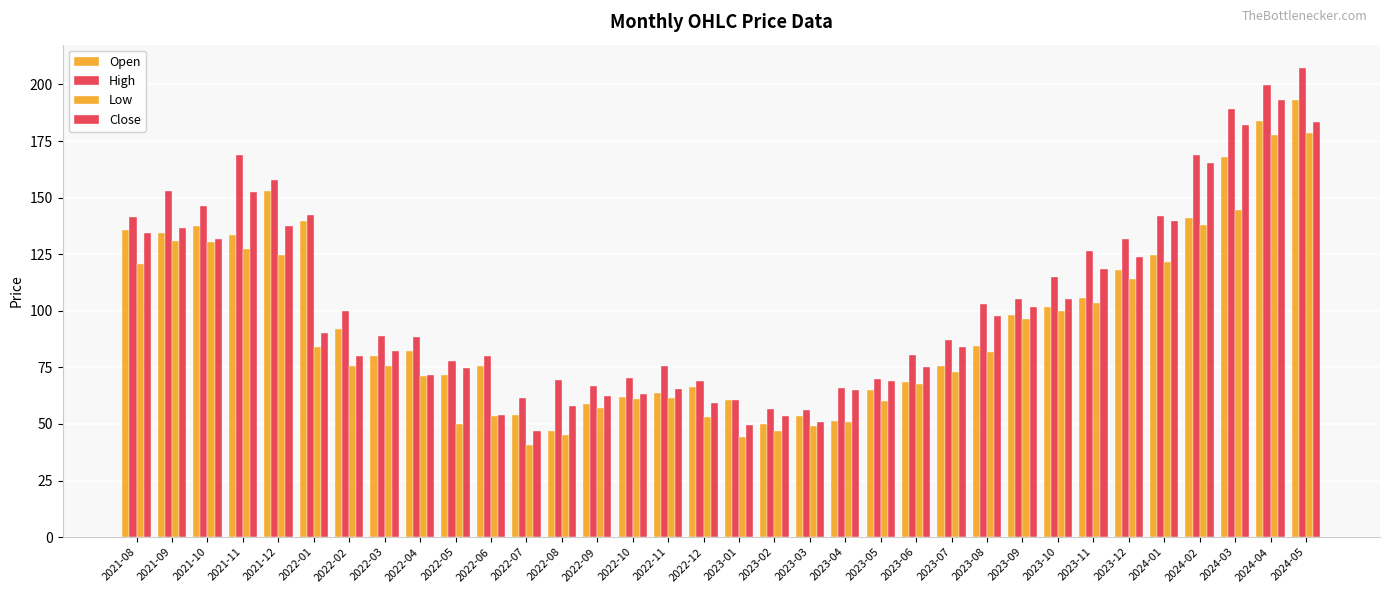

Reading left to right, what are all the values shown in this chart?

Open: 135.8	134.6	137.3	133.6	153.0	139.7	91.8	80.0	82.1	71.8	75.4	54.1	46.8	58.7	62.0	63.5	66.5	60.6	50.0	53.5	51.5	64.9	68.7	75.5	84.6	98.3	101.5	105.6	118.0	124.5	141.0	168.0	183.9	193.2
High: 141.4	152.8	146.2	169.0	157.9	142.4	99.8	88.7	88.3	77.7	79.8	61.5	69.2	66.6	70.2	75.5	69.0	60.7	56.8	56.4	66.0	70.0	80.3	87.2	102.8	105.0	115.1	126.3	131.8	142.0	168.8	189.0	199.7	207.2
Low: 120.5	130.7	130.5	127.5	124.6	84.2	75.8	75.5	71.1	50.0	53.4	40.6	45.0	57.0	60.9	61.4	53.2	44.4	47.0	49.0	50.9	60.3	67.6	73.0	81.6	96.5	100.0	103.2	114.2	121.6	138.1	144.3	177.8	178.4
Close: 134.6	136.6	131.6	152.6	137.4	90.4	80.0	82.3	71.8	74.7	53.9	46.8	58.0	62.4	63.1	65.2	59.3	49.8	53.5	51.0	64.9	69.0	75.0	84.1	97.6	101.5	105.1	118.5	123.7	139.6	165.4	182.1	193.2	183.3